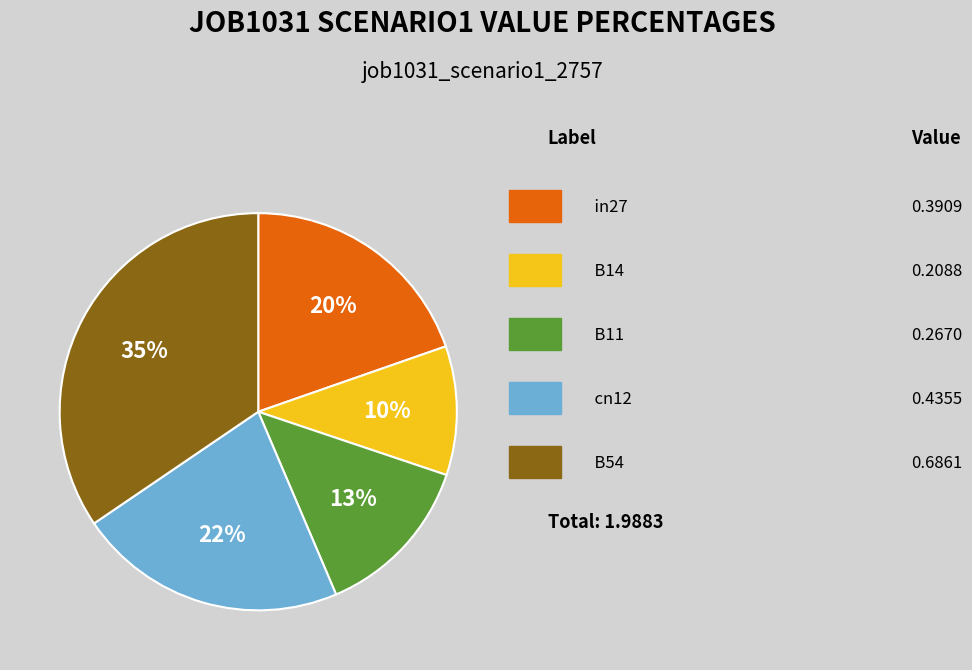

To the nearest percent, what is the average slice percentage?

20%